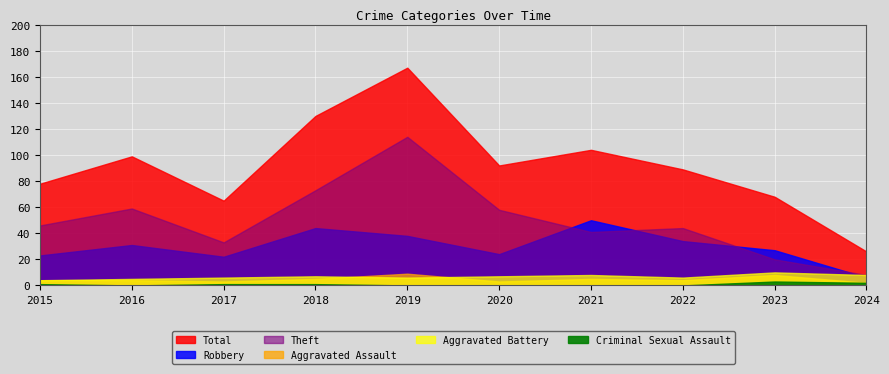

True or false: Theft and Total intersect in this chart.

False